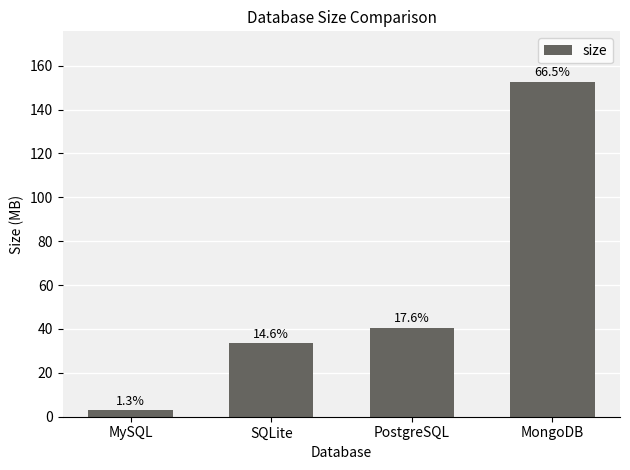

How many bars are there in total?

4